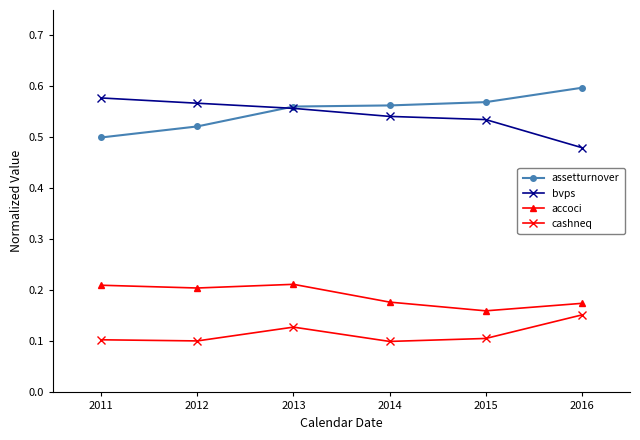

True or false: assetturnover has a value of 0.6 at 2016.

True